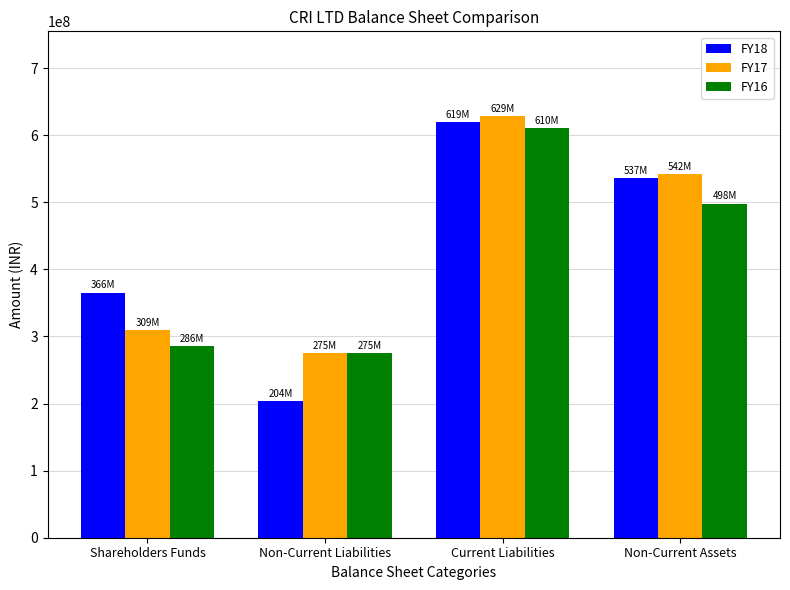

What is the value of the FY17 bar at the 4th from the left?

542386000